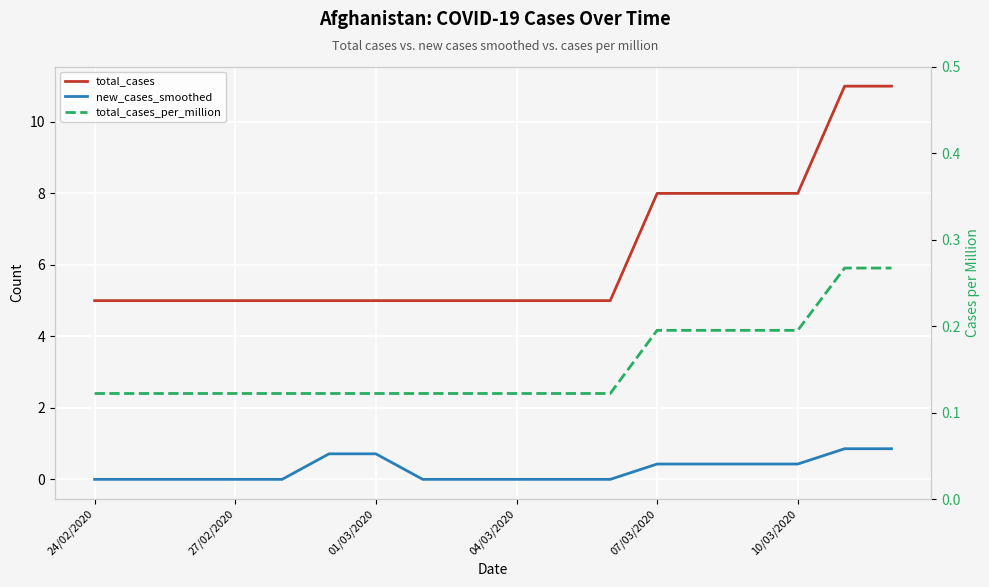

What is the sum of all total_cases_per_million values?

2.8